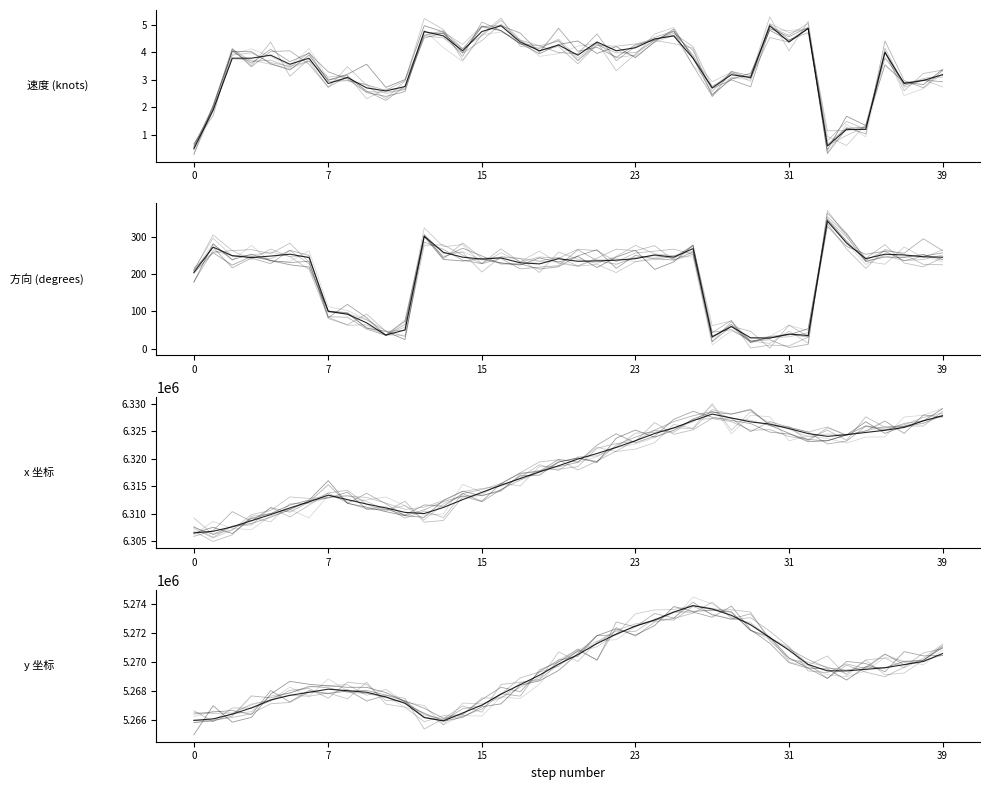

Which category has the highest value across all series?

27